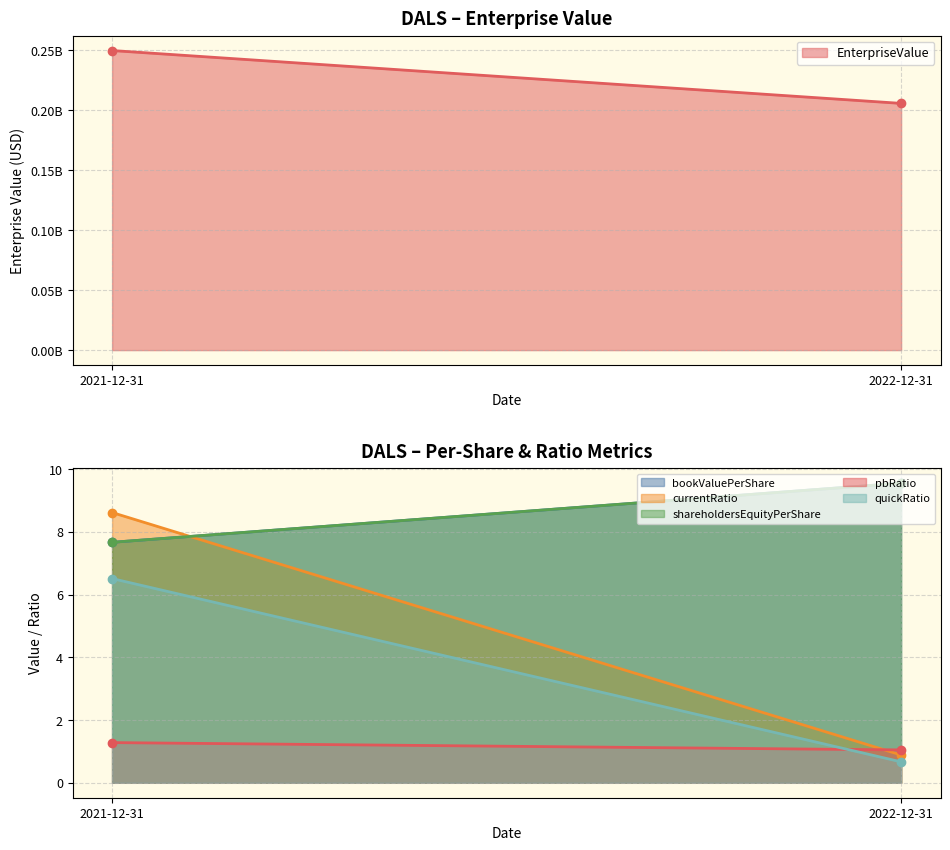

Which has a higher value, 2021-12-31 or 2022-12-31?

2021-12-31